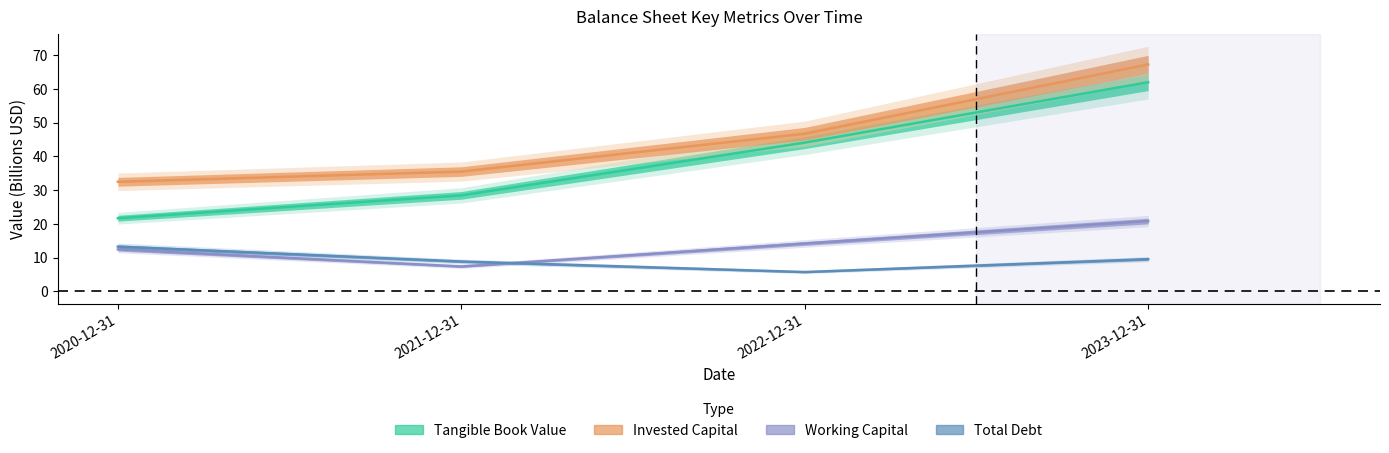

List the labels in order of Total Debt value, smallest first.

2022-12-31, 2021-12-31, 2023-12-31, 2020-12-31